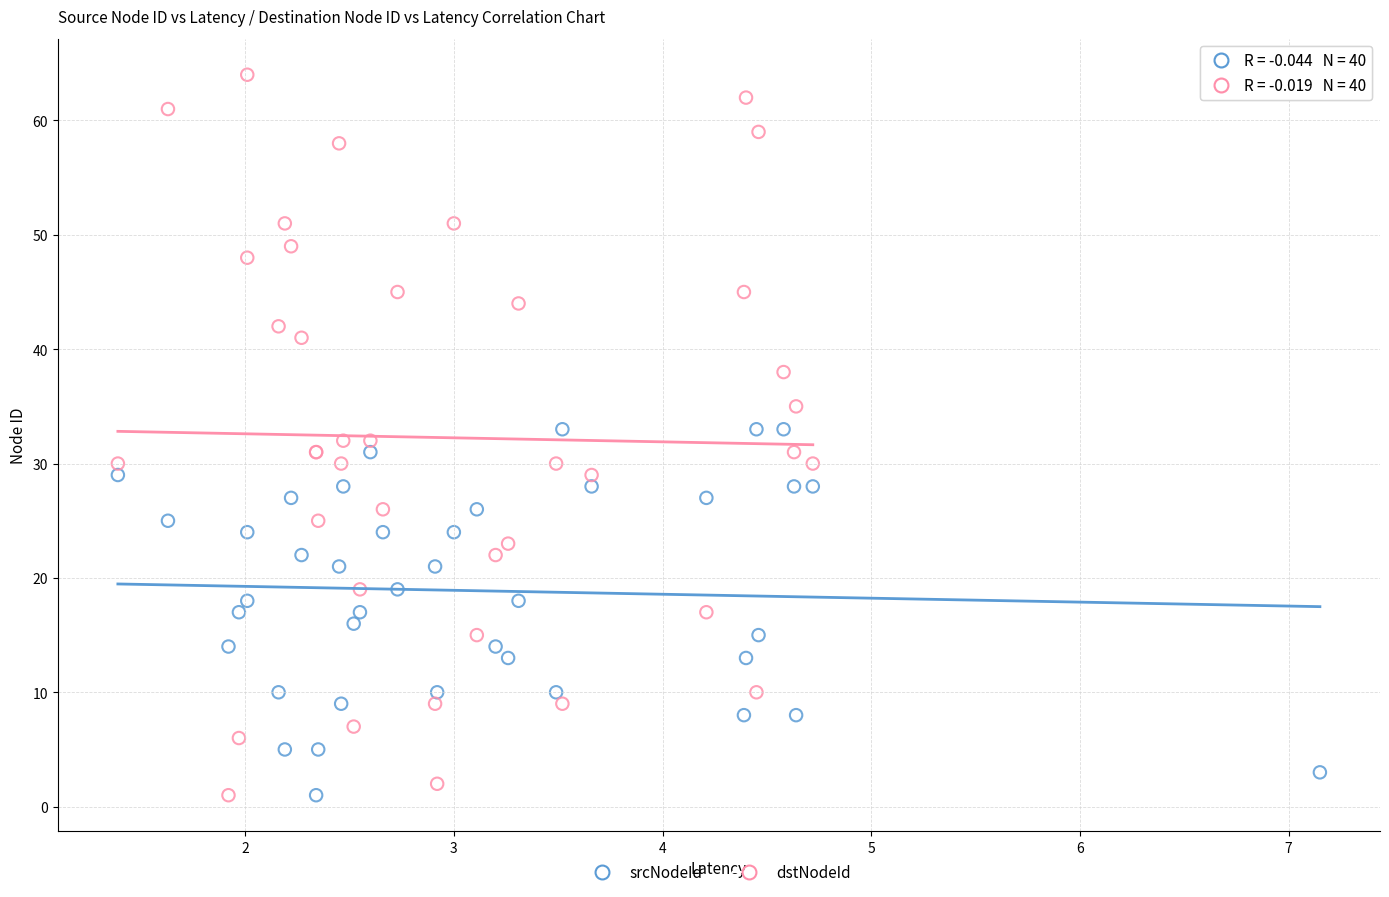

Which series contains the highest Y value?

dstNodeId